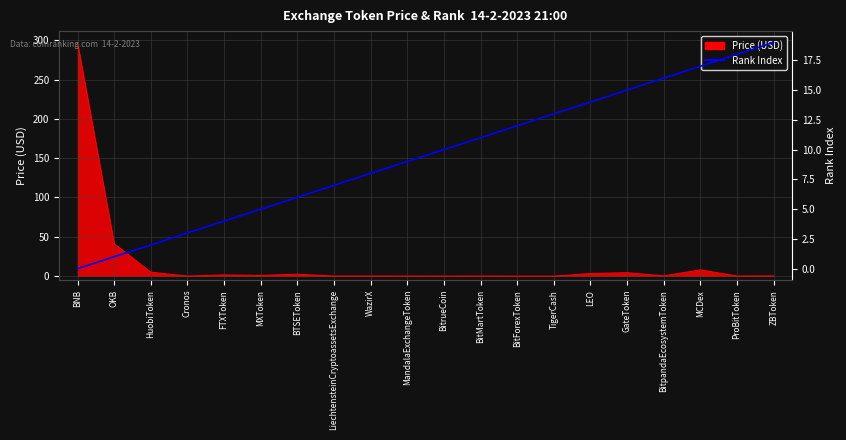

What position from the right is BitMartToken?

9